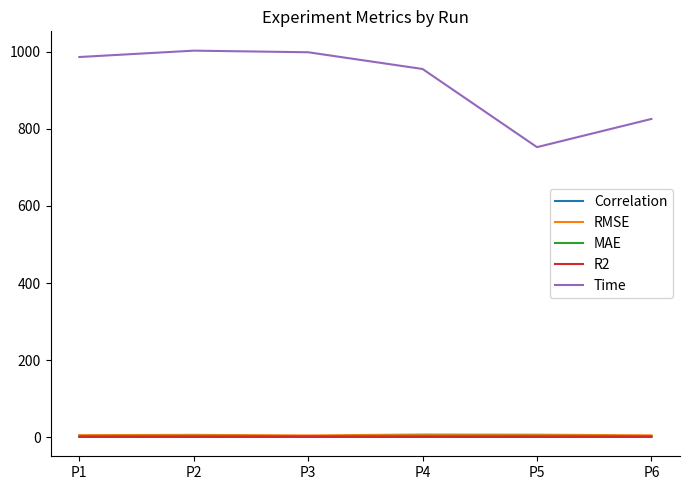

What are all the series names shown in the legend?

Correlation, RMSE, MAE, R2, Time